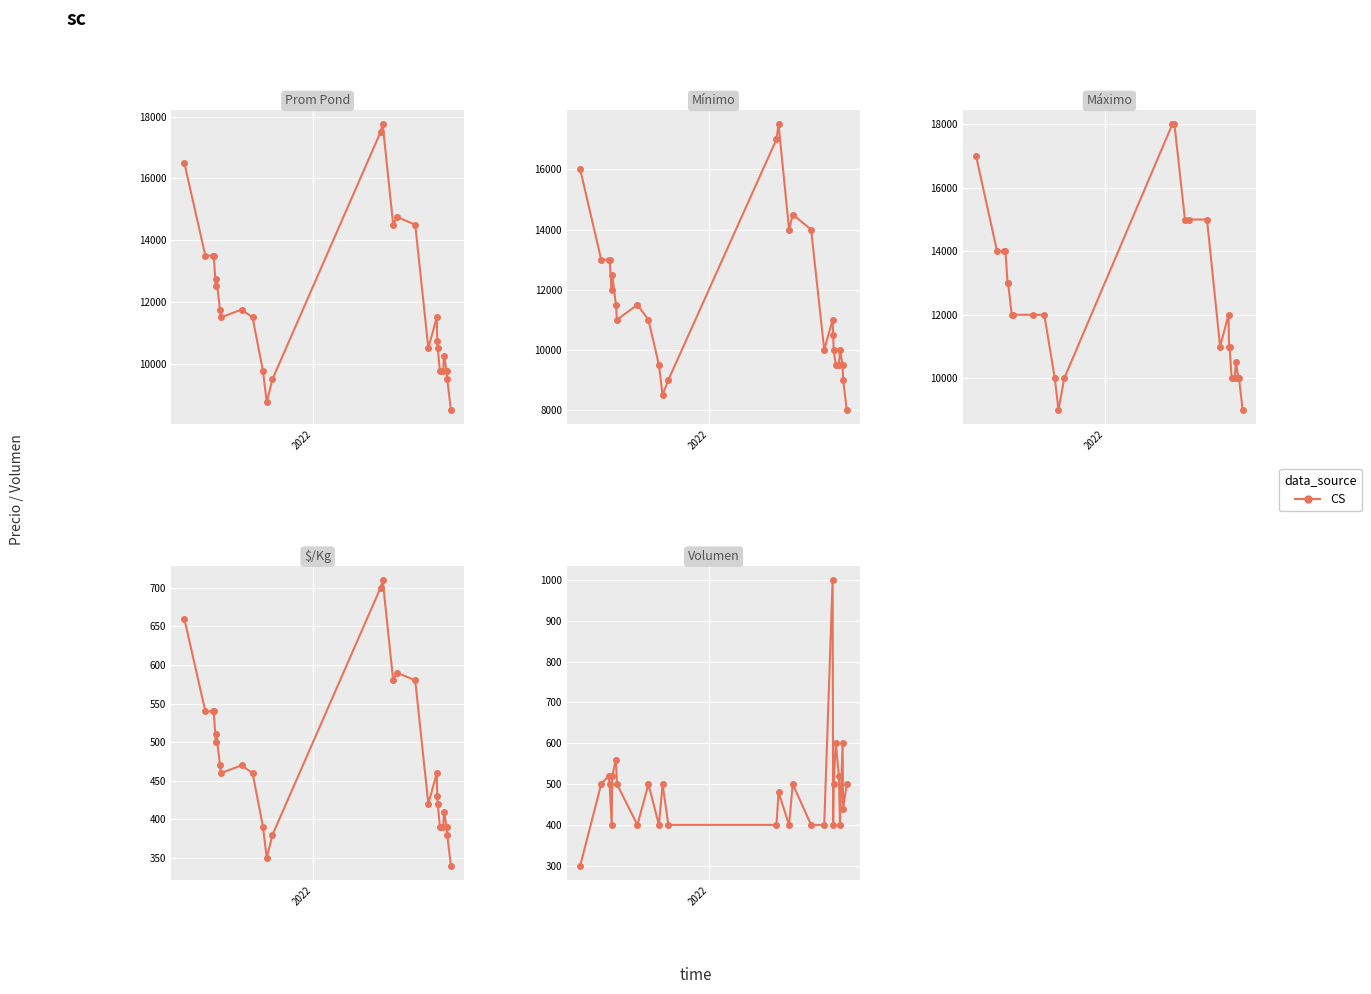

The value at 2 is 116. True or false?

False